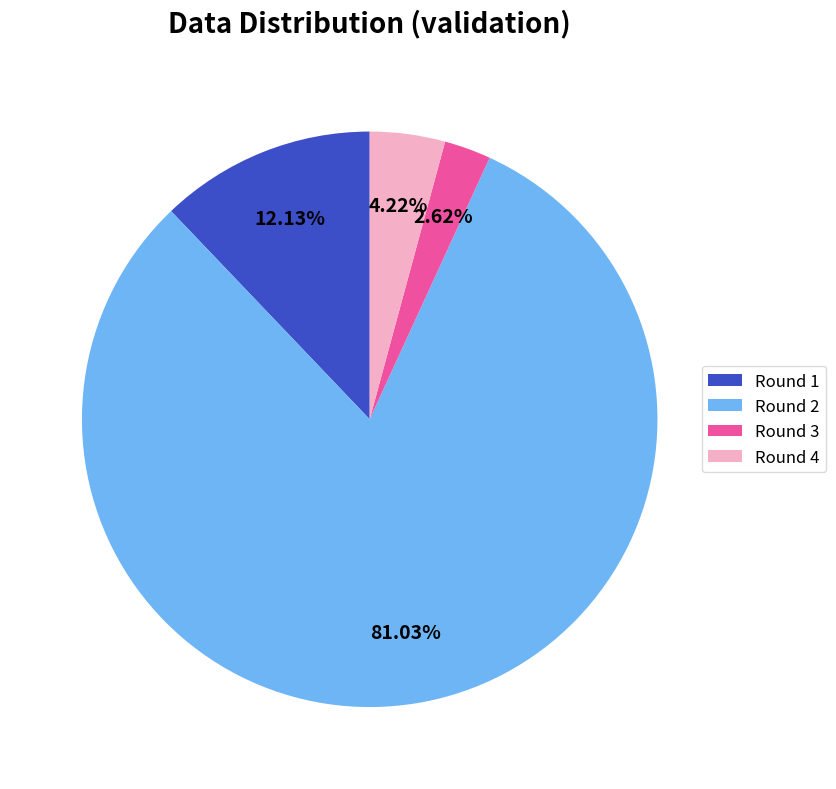

Which category has the biggest portion of the pie?

Round 2